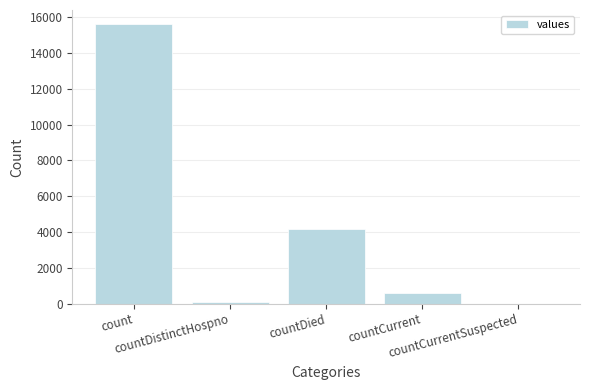

What is the sum of the values at countDied and count?

19811